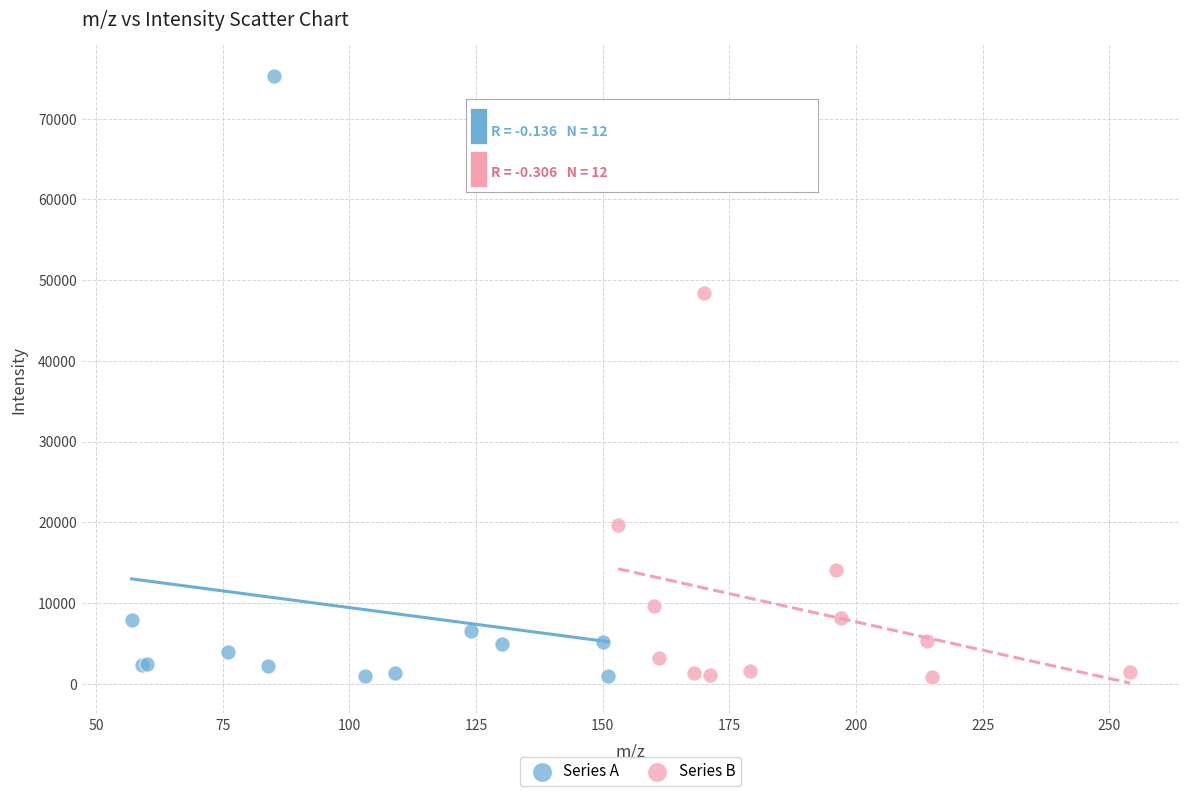

Which series reaches the maximum Y coordinate?

Series A